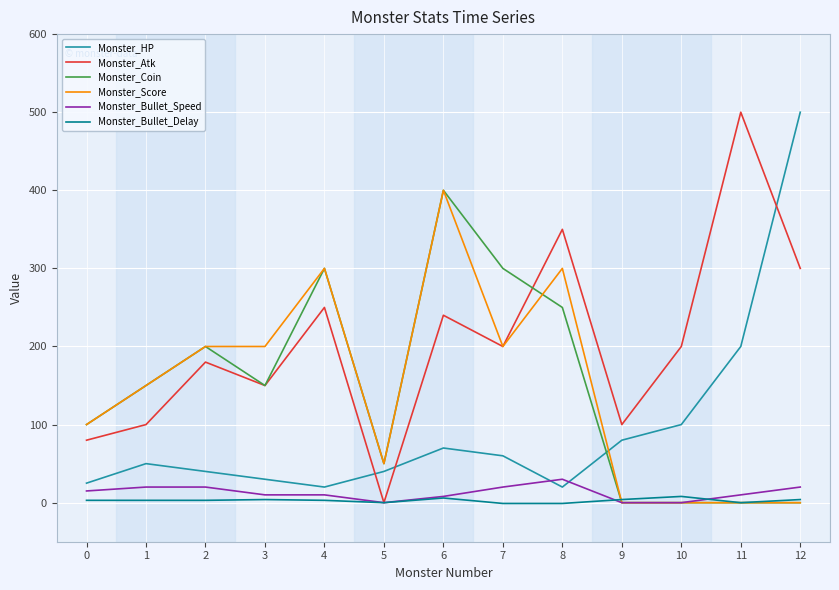

How many Monster_Score values are between 0 and 200?

10